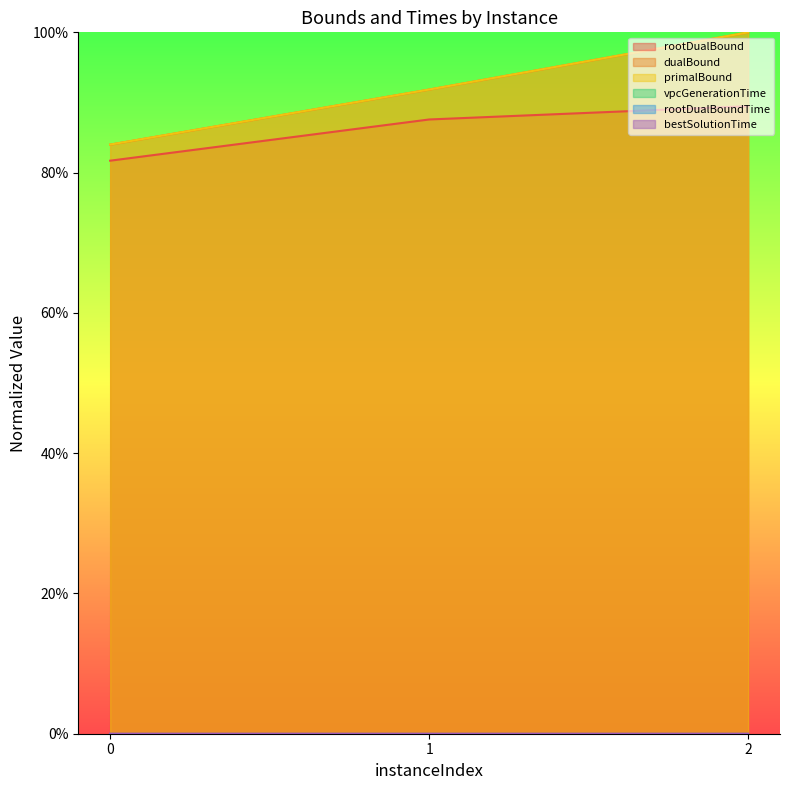

Is the value of primalBound at 0 greater than the value of dualBound at 2?

No